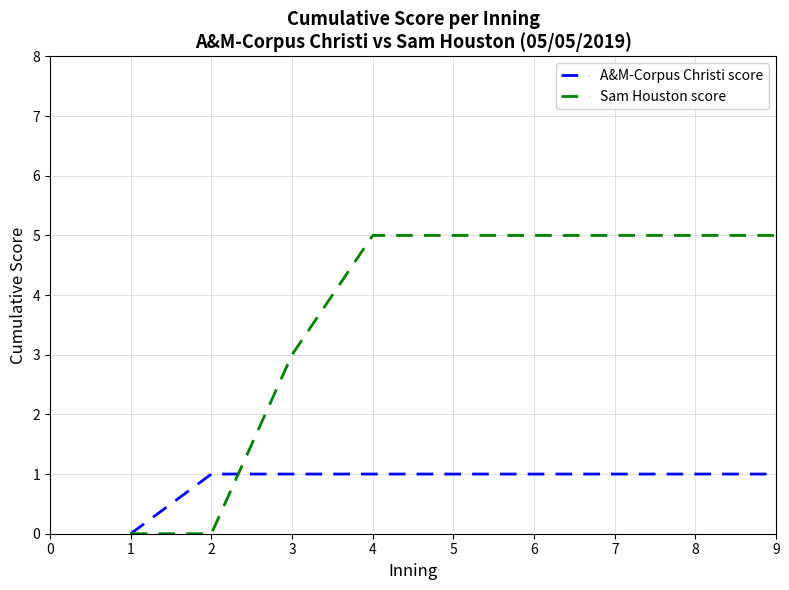

How many distinct data groups are displayed?

2